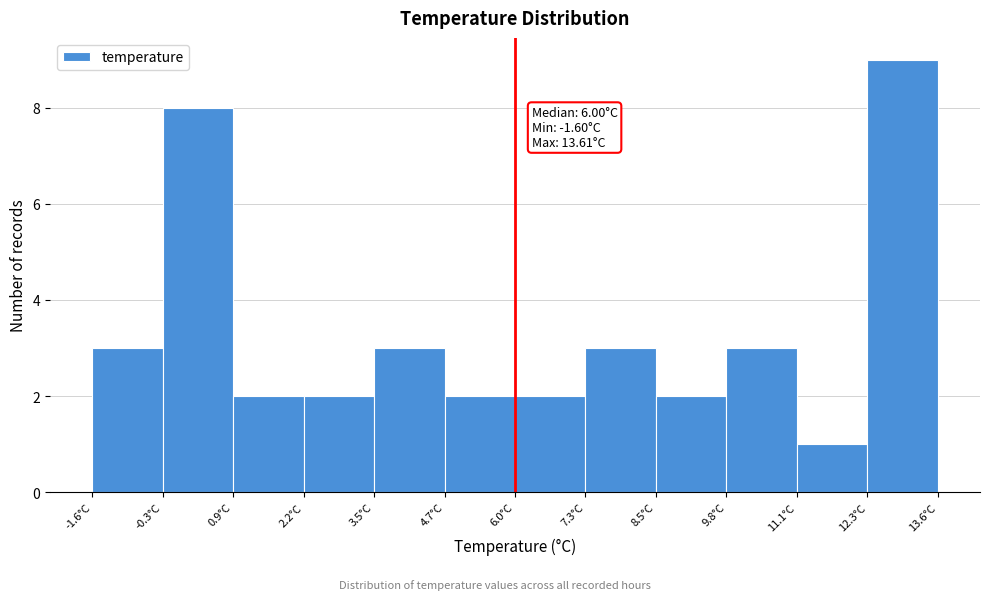

Which range on the x-axis has the tallest bar?

12.4 to 13.6